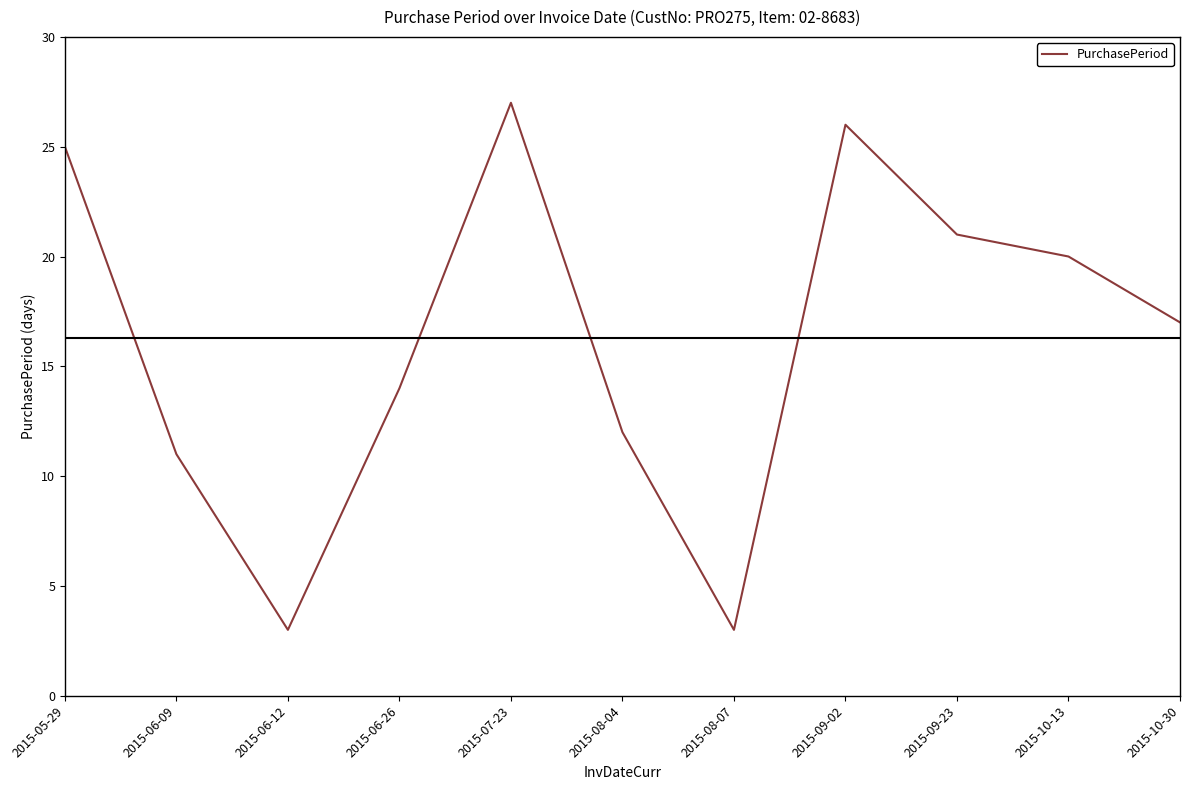

What is the maximum value shown in the chart?

27